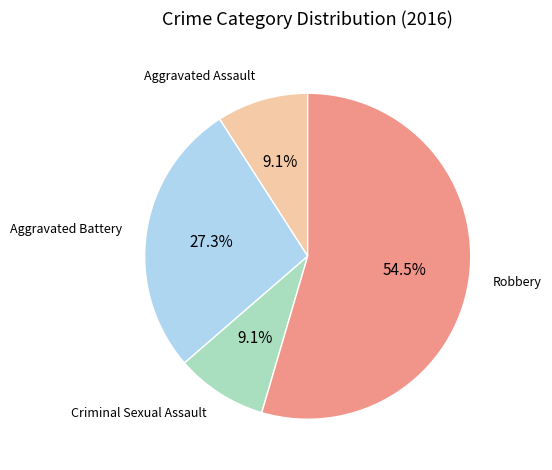

Is there a majority slice in this chart?

Yes